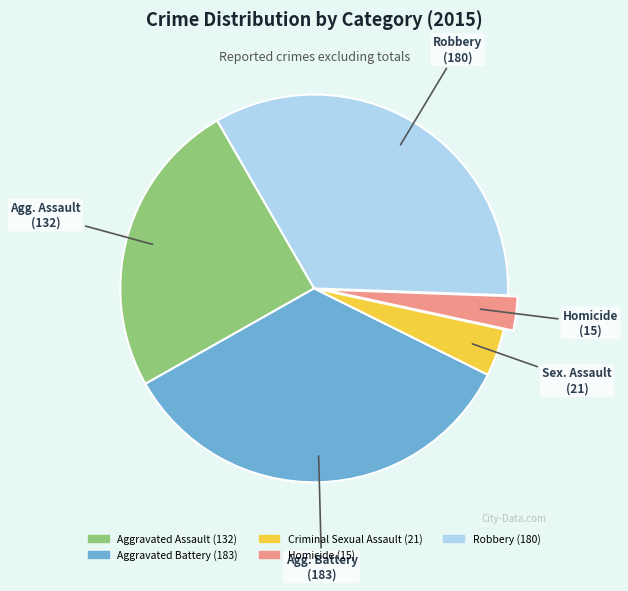

Is there a majority slice in this chart?

No